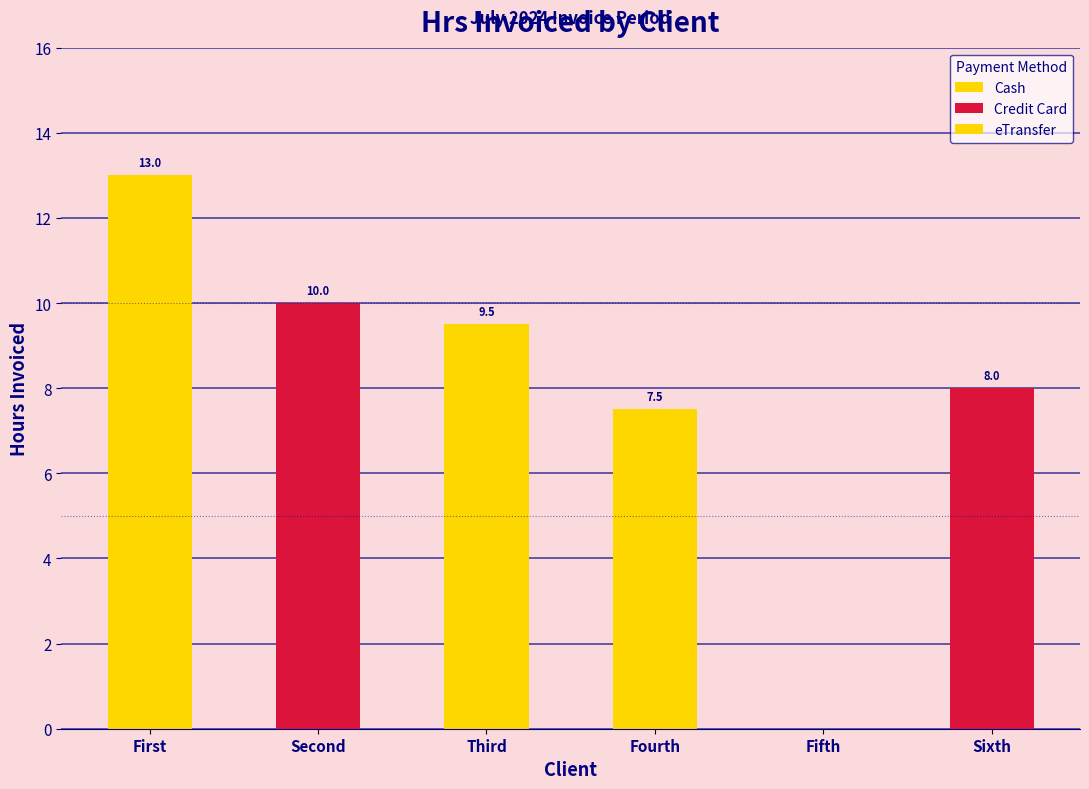

What is the sum of all values?

48.0